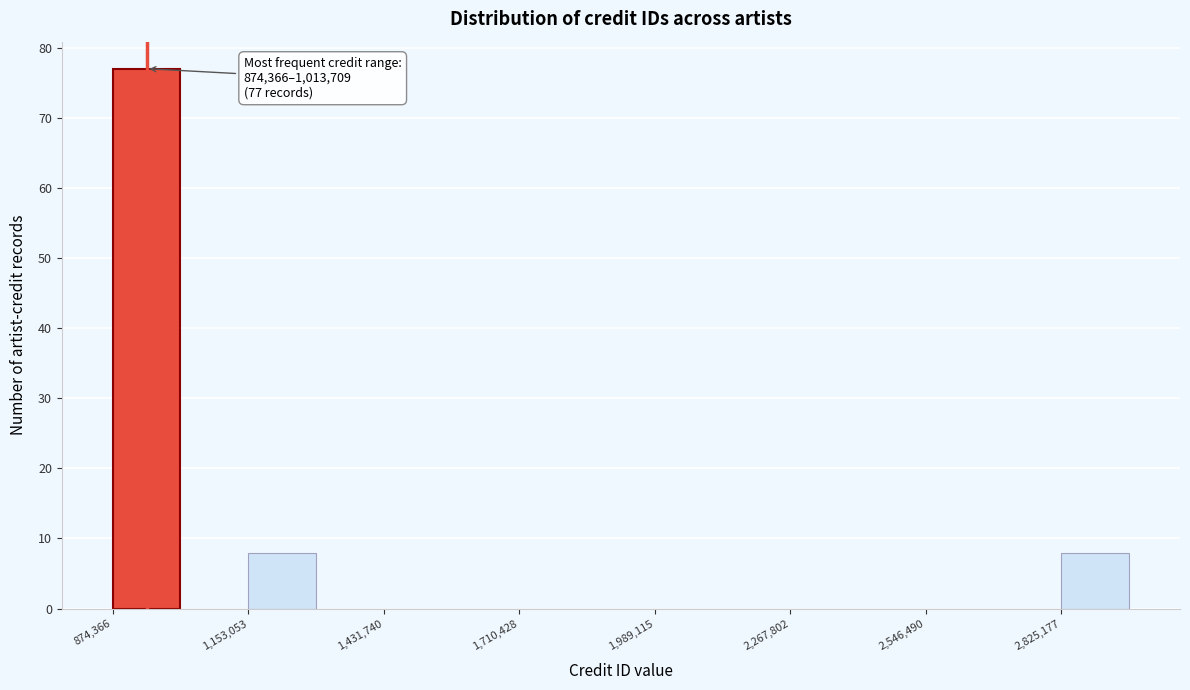

Read against the x-axis, roughly where is the centre of the tallest bar?

950000